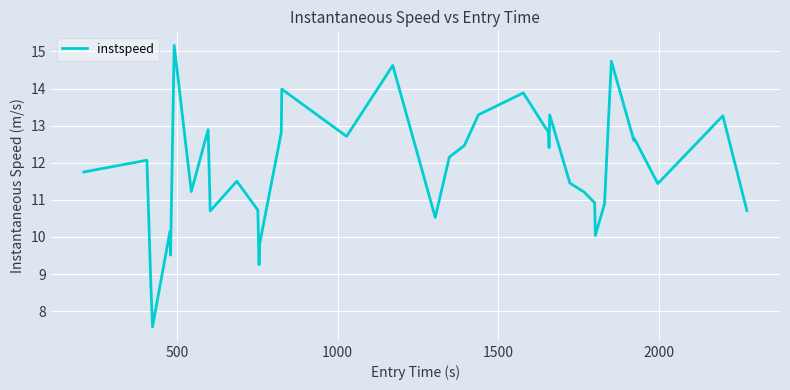

What is the difference between the maximum and minimum values?

7.6